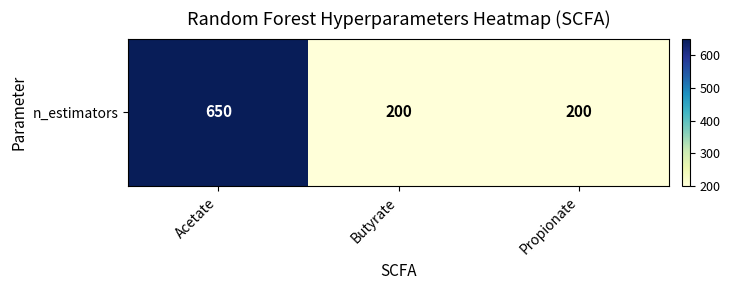

Reading left to right, transcribe all the data shown in this chart.

Acetate=650	Butyrate=200	Propionate=200